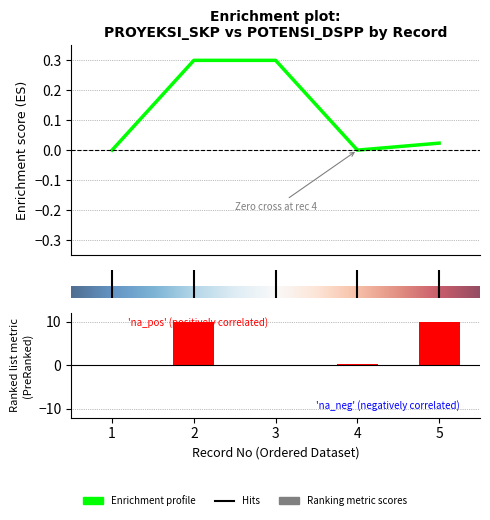

At how many categories does at least one series exceed 0?

5